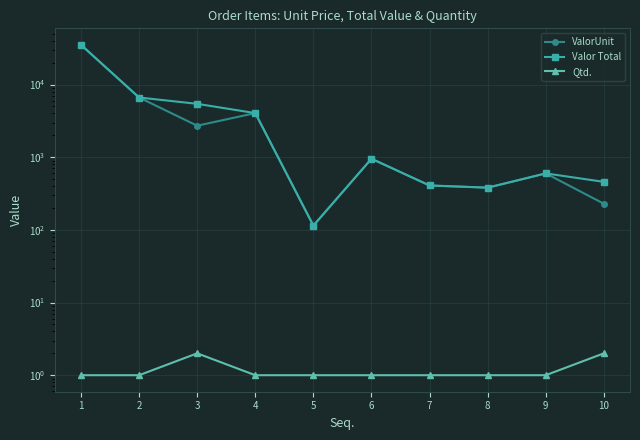

Which has a higher value, 3 or 9?

3